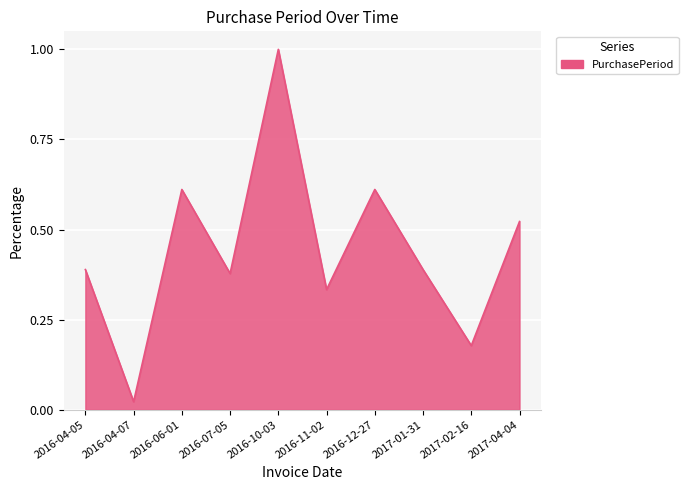

How many interior local valleys (lower than both neighbors) does the data have?

4